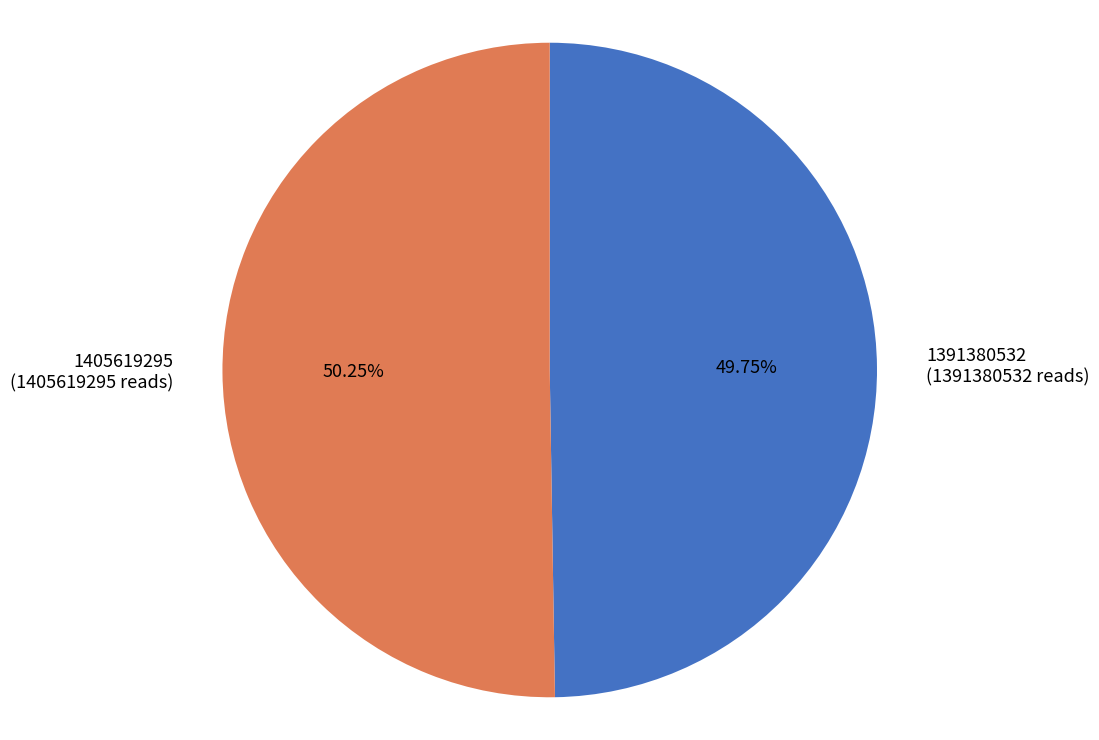

The 1405619295 slice represents 50% of the pie. True or false?

True